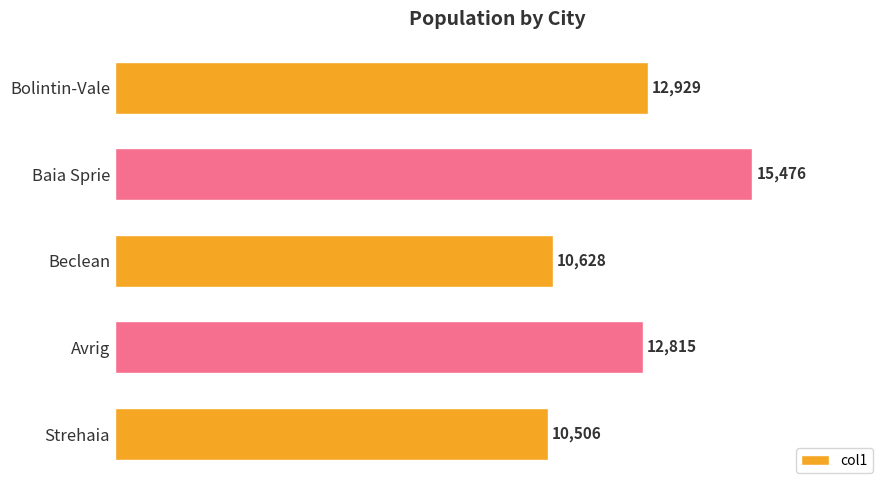

Rank the categories by value from highest to lowest.

Baia Sprie, Bolintin-Vale, Avrig, Beclean, Strehaia